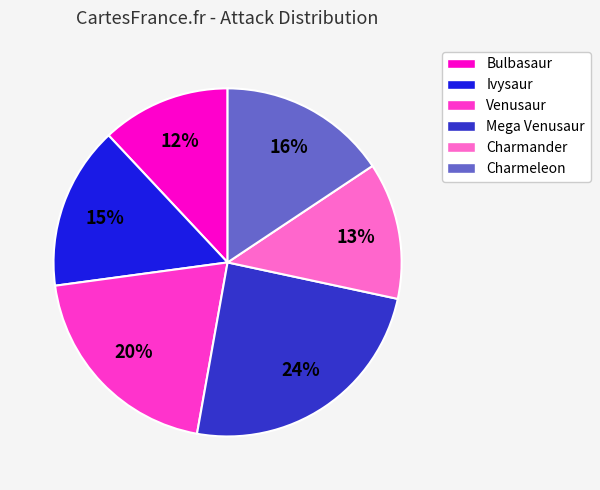

What percentage is the Charmeleon slice, to the nearest percent?

16%